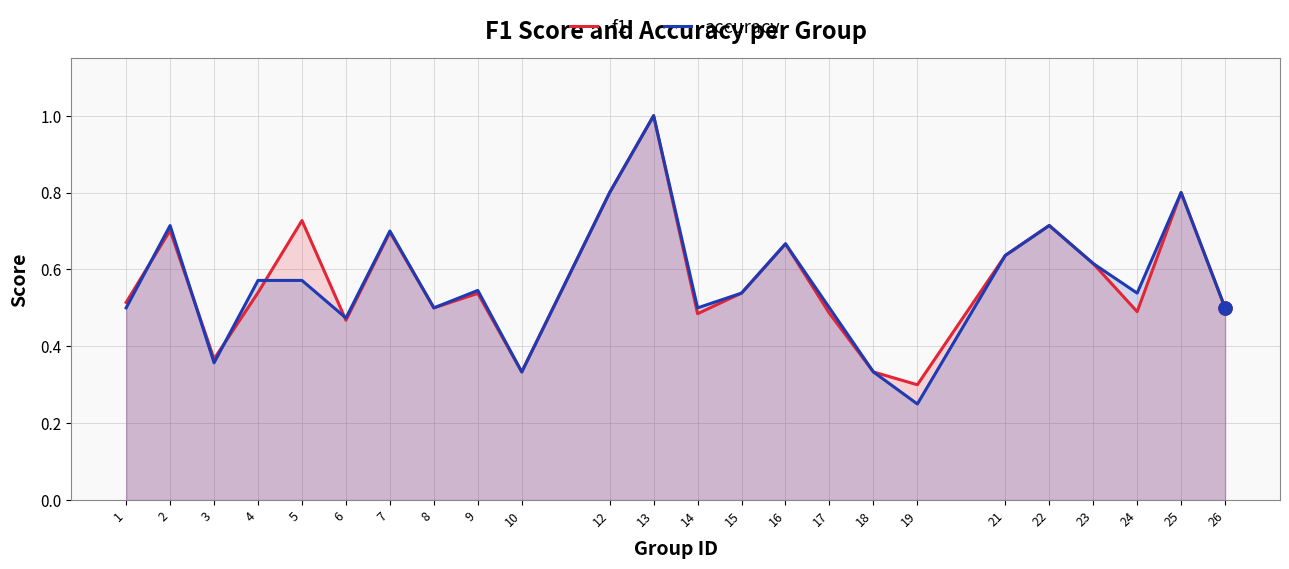

What is the total value across all series at 26?

1.0